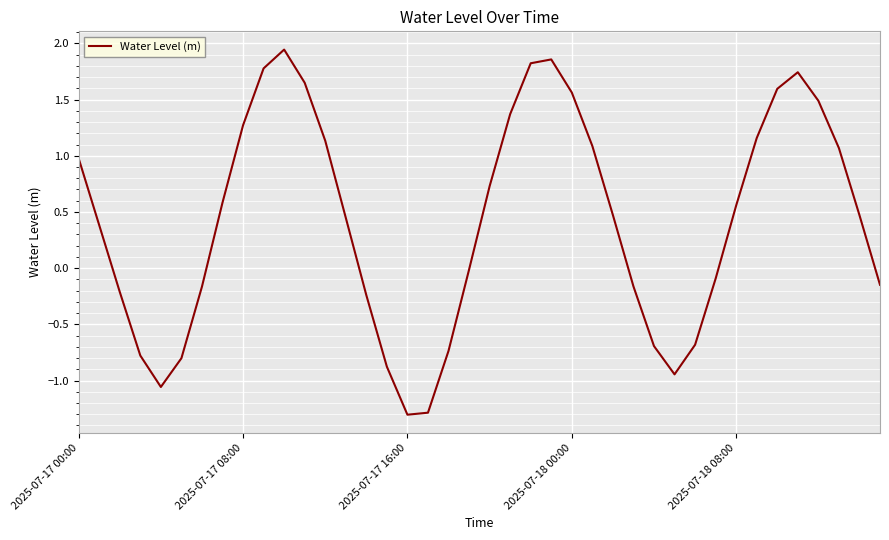

What is the difference between the maximum and minimum values?

3.2